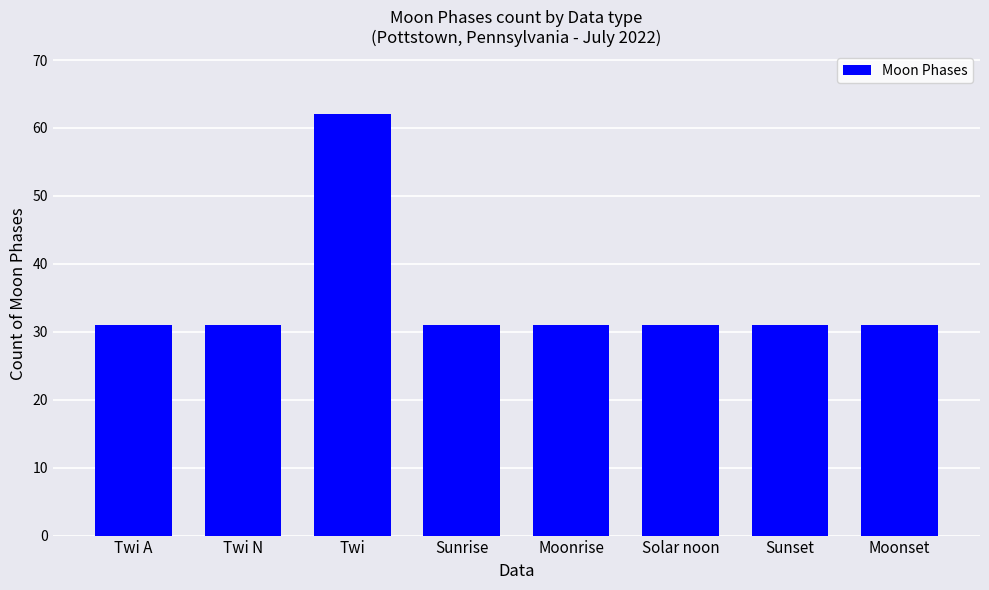

Reading right to left, transcribe all the data shown in this chart.

Moonset=31	Sunset=31	Solar noon=31	Moonrise=31	Sunrise=31	Twi=62	Twi N=31	Twi A=31